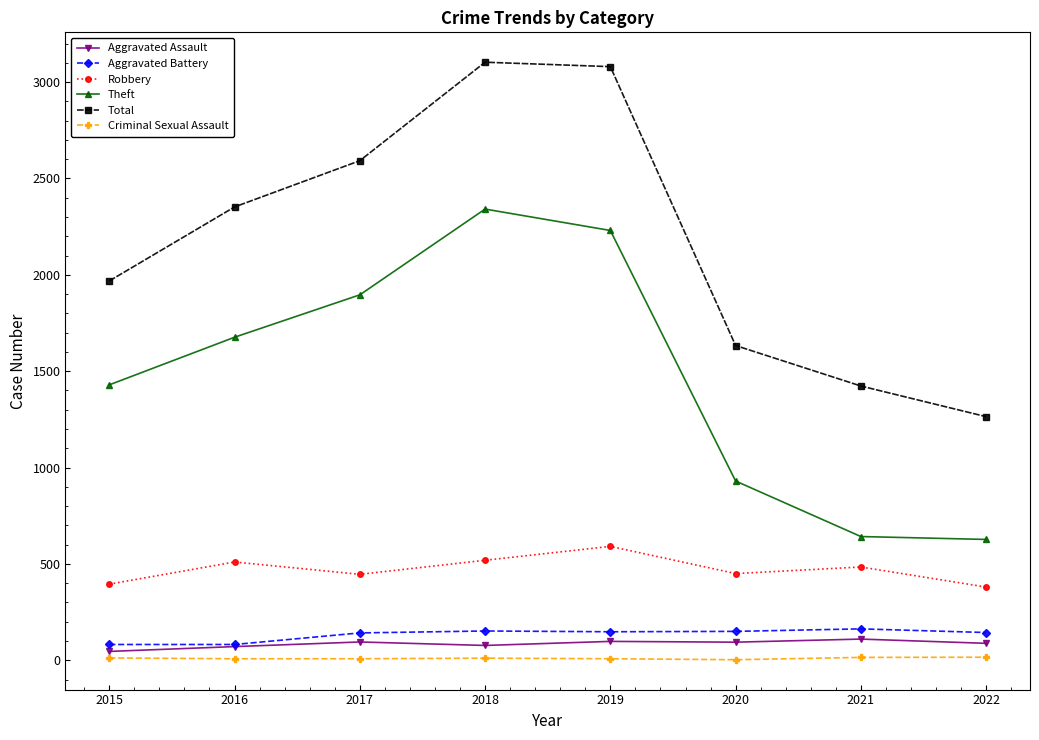

At 2021, list the series in order from smallest to largest.

Criminal Sexual Assault, Aggravated Assault, Aggravated Battery, Robbery, Theft, Total